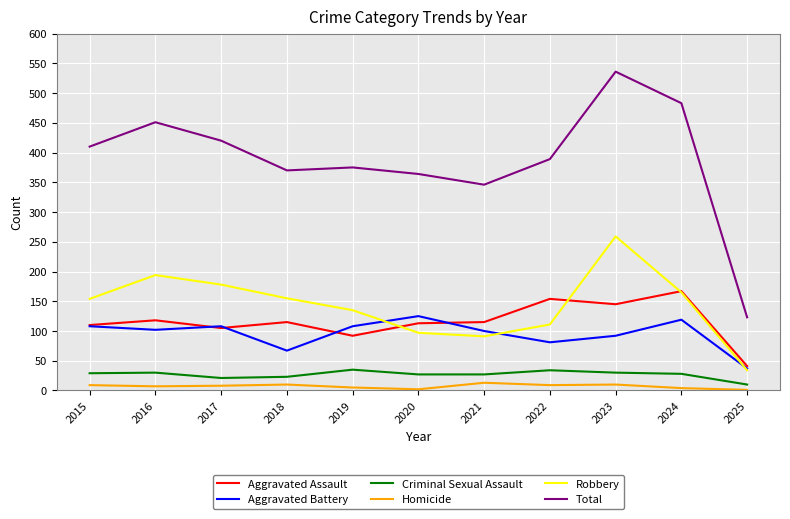

Does the chart display data point markers on the line(s)?

No